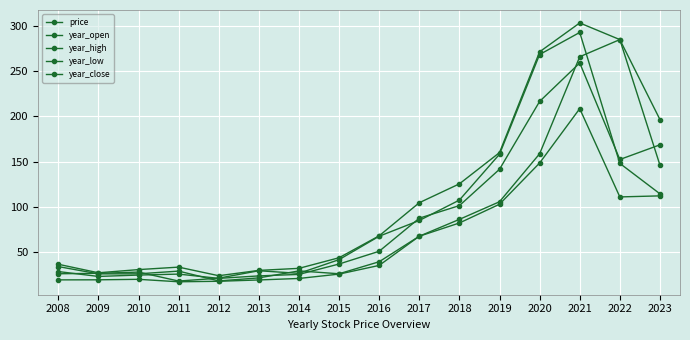

Where is year_close nearest to the value 155?

2019